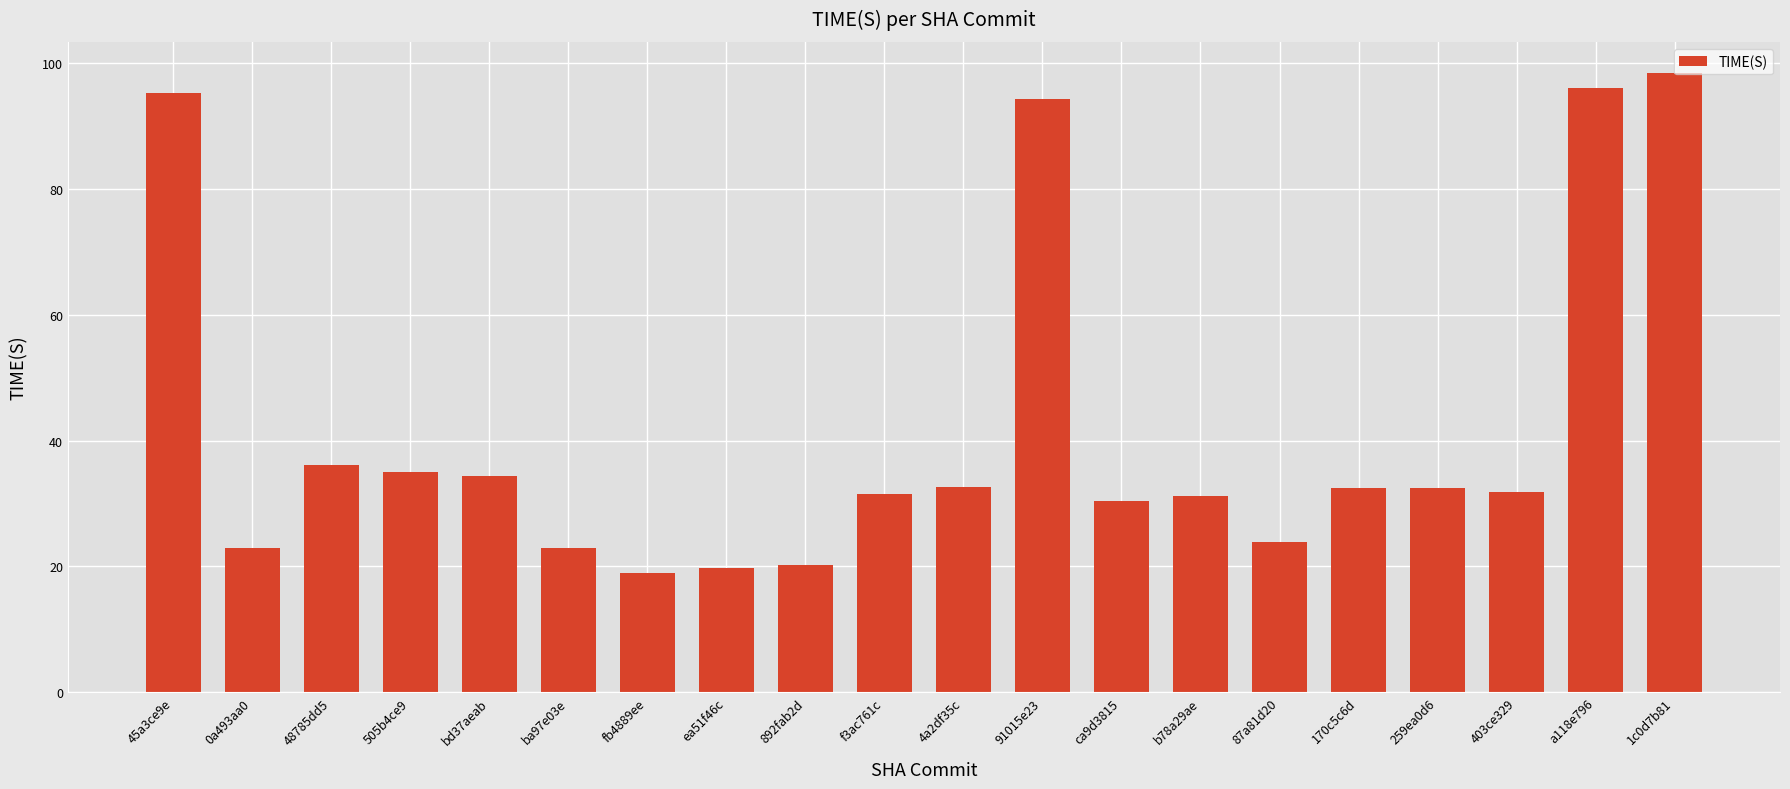

Are the bars grouped side by side (vs. stacked)?

No